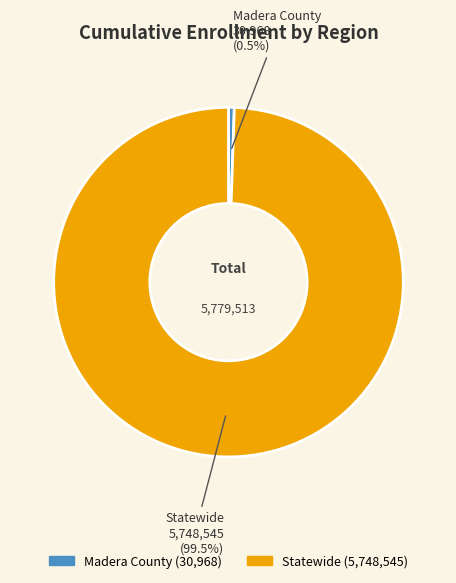

How many slices are in this pie chart?

2